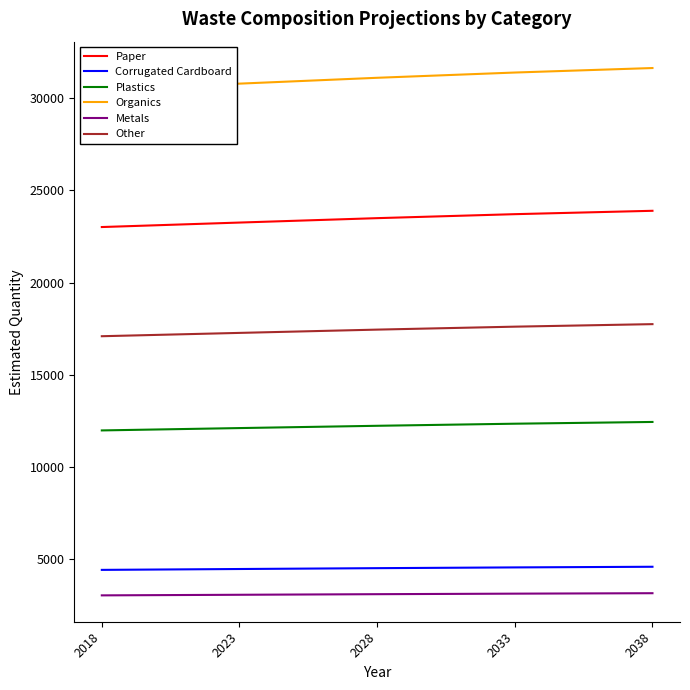

Is it true that Metals equals 3139 at 2033?

True